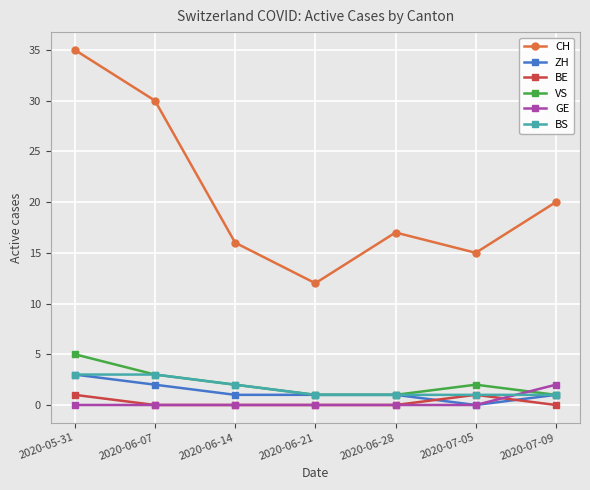

What is the difference between the maximum and minimum values in the GE series?

2